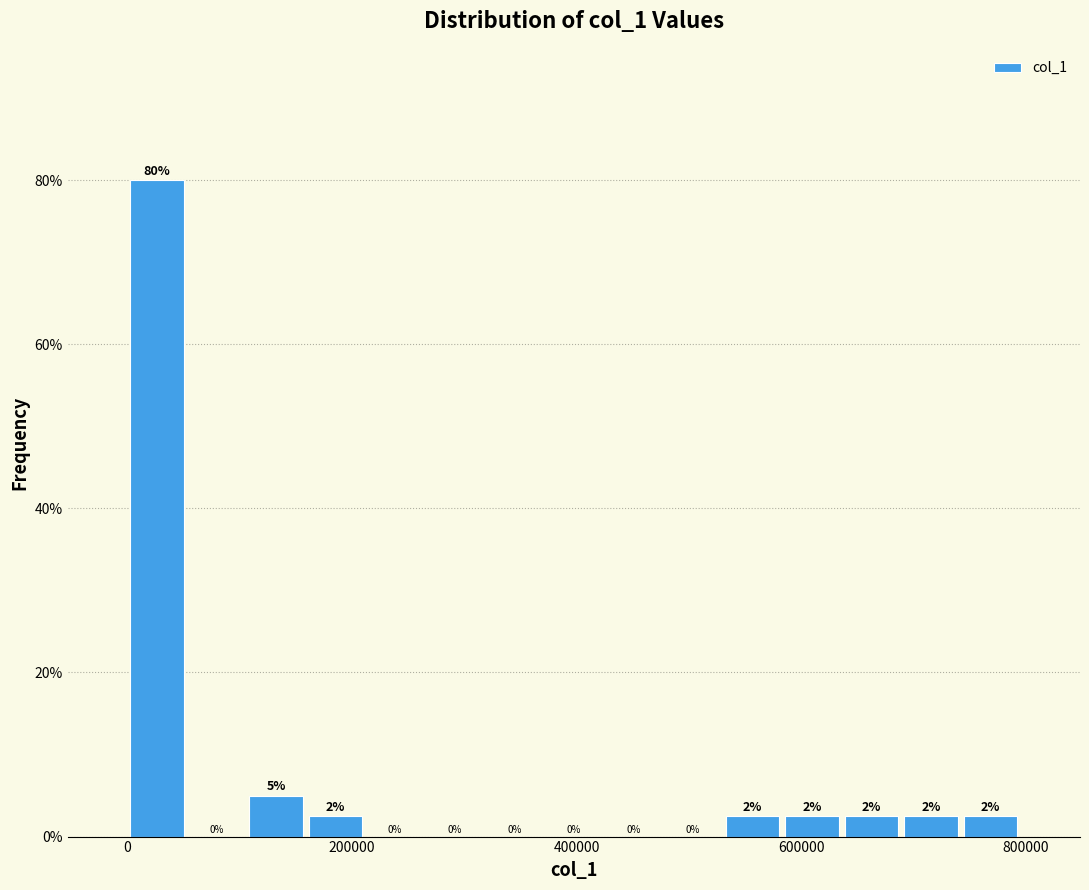

Around what value on the x-axis is the tallest bar? Give the approximate position of its centre, as read against the axis.

20000